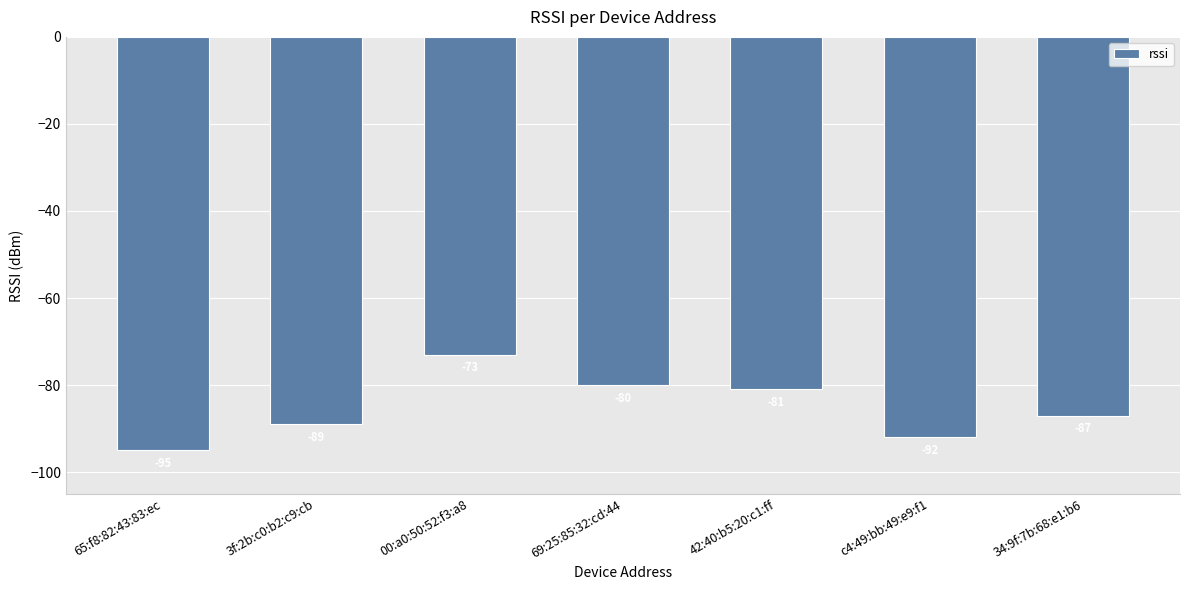

Reading left to right, transcribe all the data shown in this chart.

-95	-89	-73	-80	-81	-92	-87